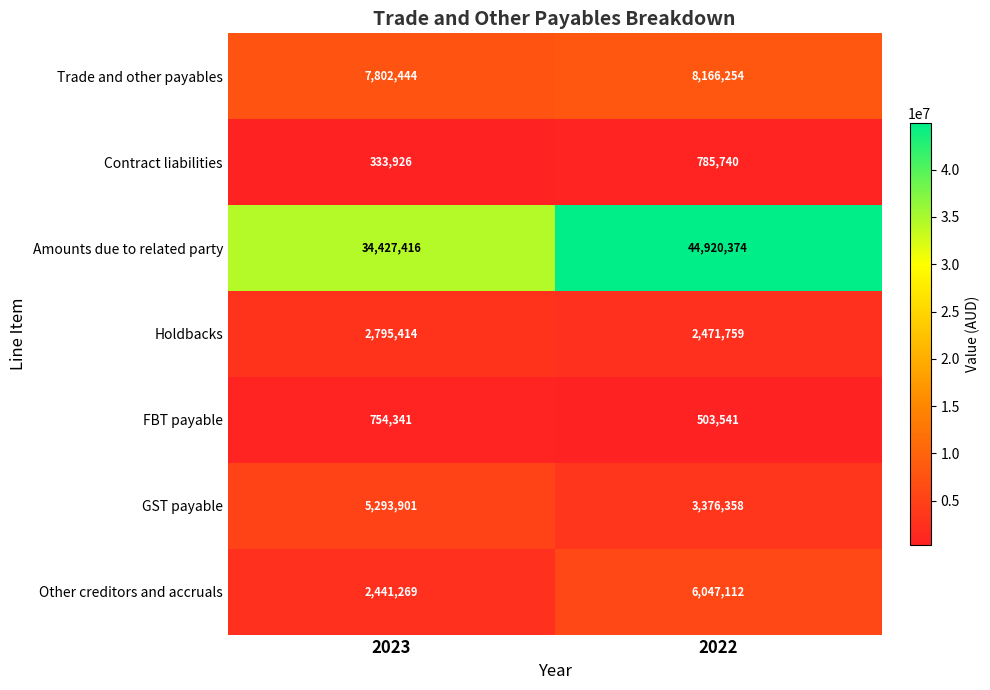

What is the total value across all series at 2022?

66271138